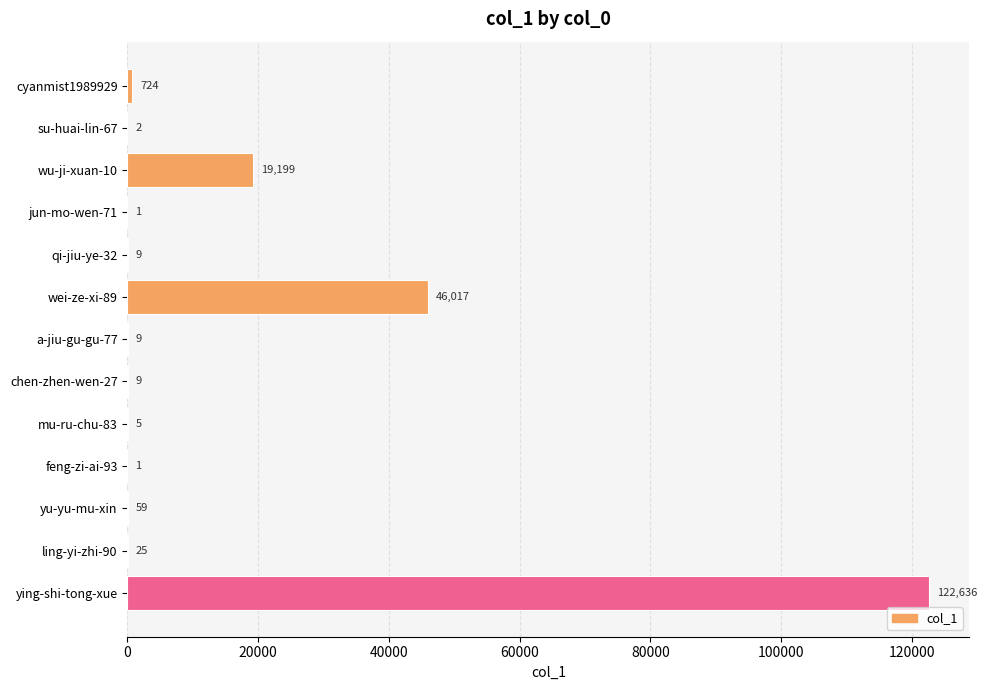

The chart shows a value of 59 at yu-yu-mu-xin. True or false?

True